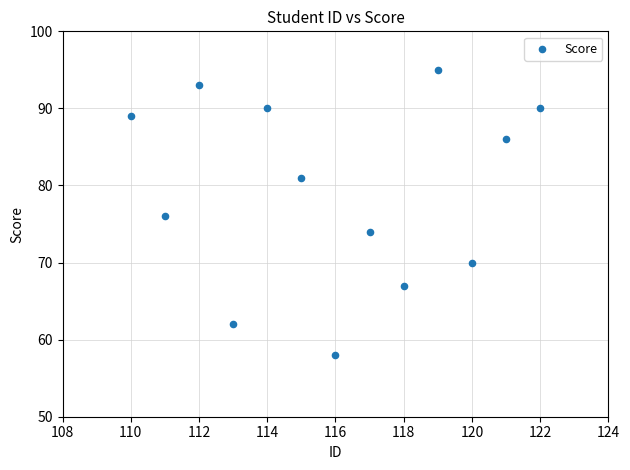

What is the range of X values (max minus min)?

12